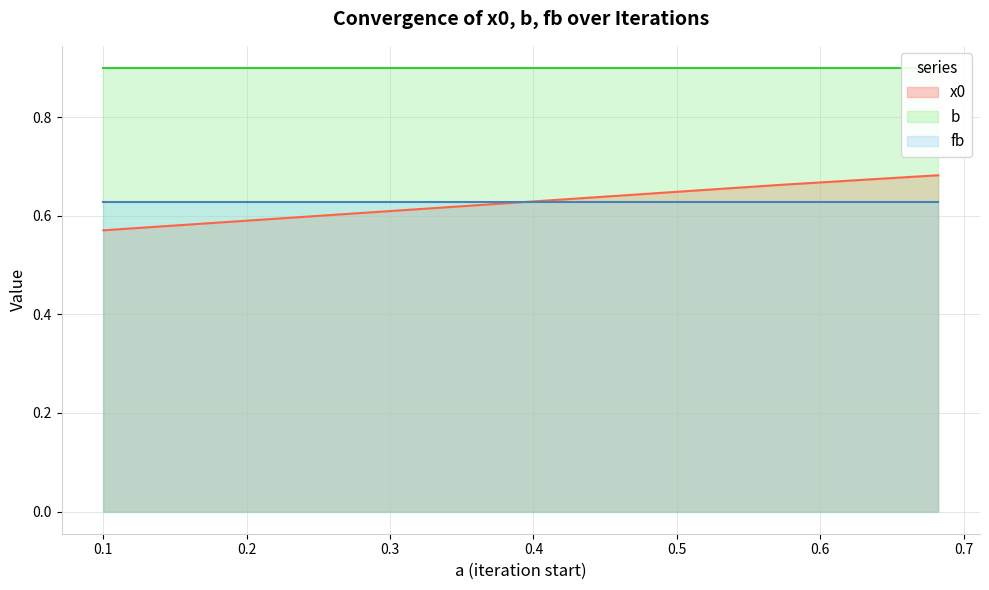

What is the value of the fb point at the 13th from the left?

0.6